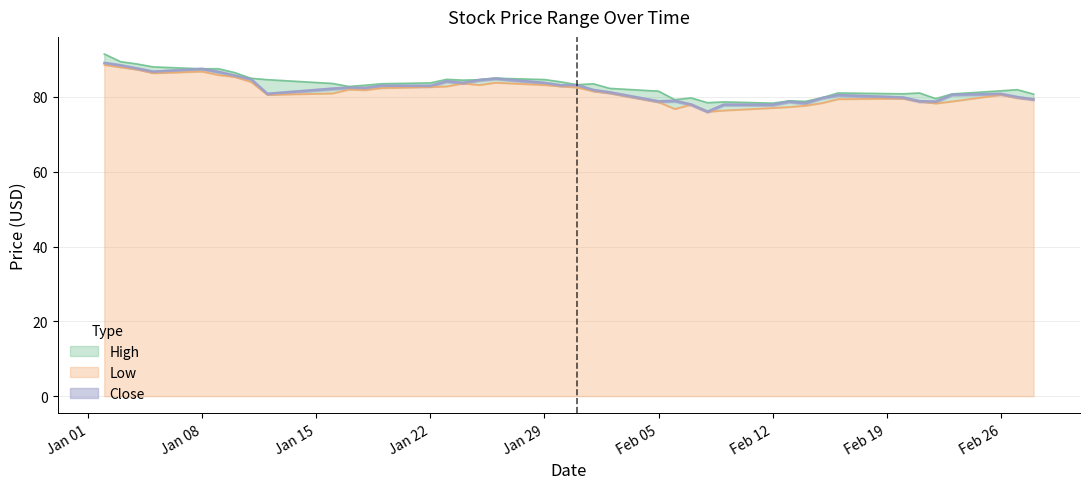

Reading left to right, transcribe all the data shown in this chart.

High: 91.5	89.4	88.8	88.0	87.5	87.5	86.5	85.0	84.6	83.6	82.8	83.1	83.5	83.8	84.7	84.5	84.6	85.0	84.7	84.0	83.3	83.5	82.3	81.5	79.3	79.7	78.5	78.7	78.3	78.9	78.8	79.7	81.1	80.8	81.1	79.5	80.8	81.6	81.9	80.8
Low: 88.6	87.9	87.3	86.4	86.8	85.9	85.4	84.0	80.6	81.0	82.0	81.8	82.4	82.7	82.8	83.6	83.2	83.8	83.2	82.8	82.5	81.5	81.0	78.6	76.8	78.0	76.0	76.4	77.1	77.3	77.7	78.3	79.4	79.6	78.8	78.3	78.8	80.6	79.7	79.4
Close: 89.1	88.5	87.6	86.8	87.5	86.7	85.7	84.7	80.8	82.2	82.5	82.4	83.0	83.0	84.2	83.8	84.5	84.9	83.7	83.1	83.2	81.8	81.2	78.8	79.0	78.0	76.1	77.9	77.9	78.8	78.3	79.7	80.5	79.8	78.8	78.7	80.6	80.8	80.0	79.4